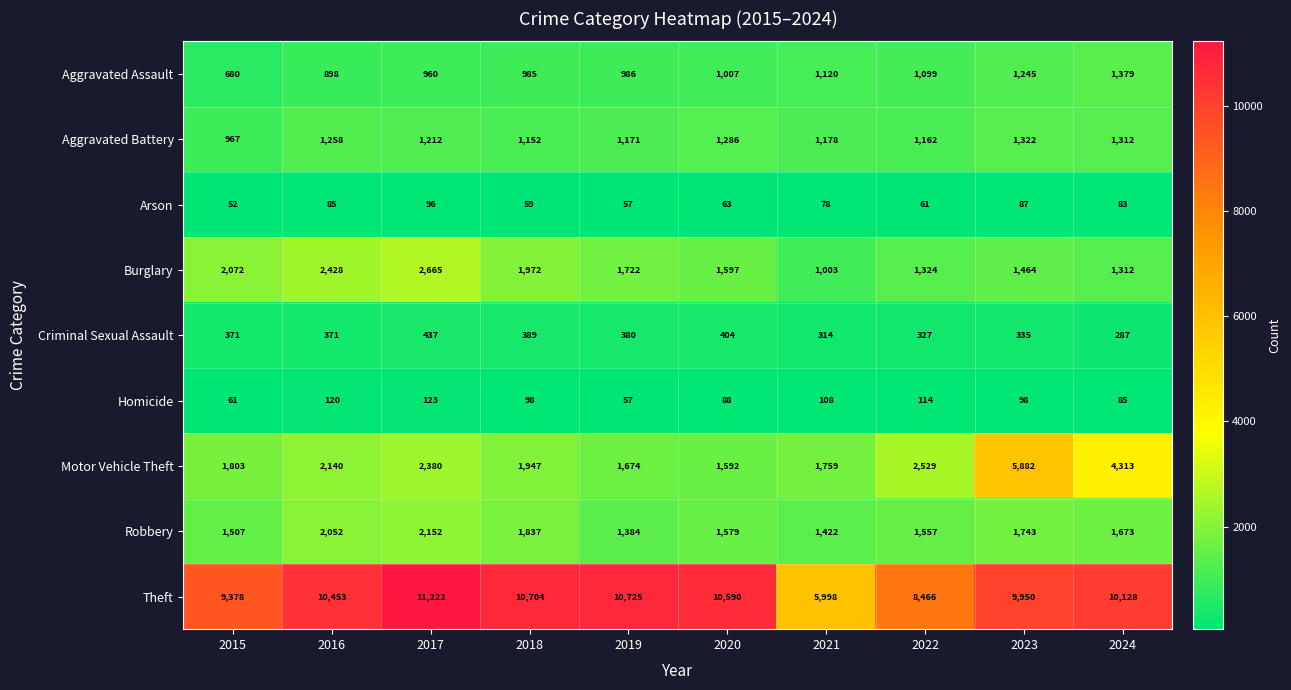

At how many categories does at least one series exceed 9684?

7